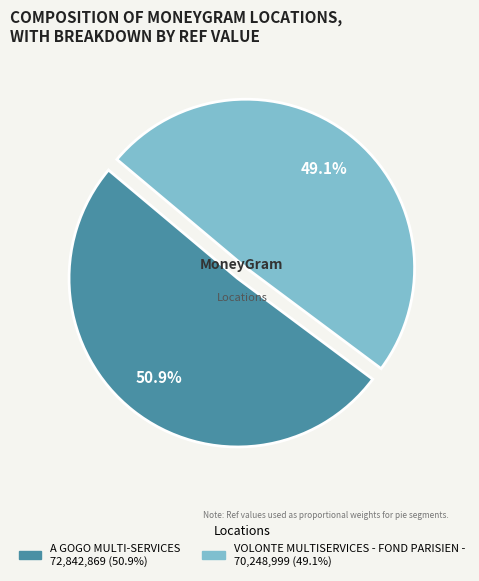

Is it true that VOLONTE MULTISERVICES - FOND PARISIEN - is 56% of the pie?

False